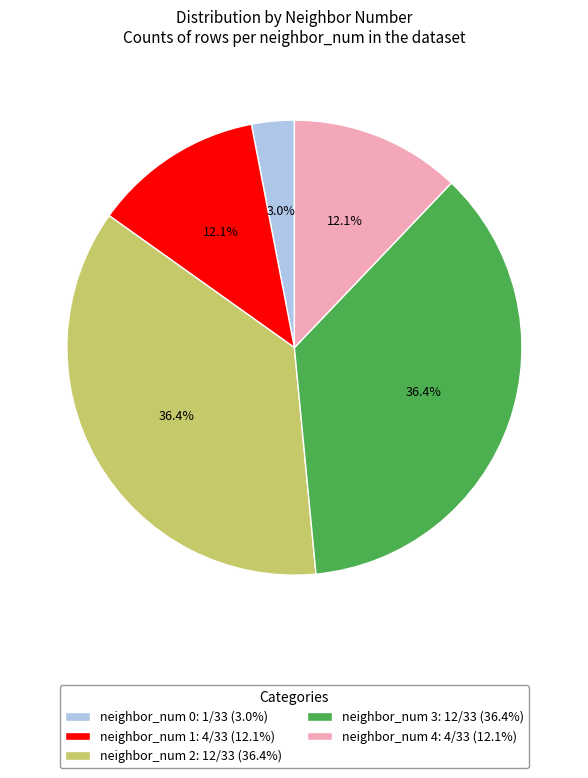

Is there any slice that represents more than half of the pie?

No